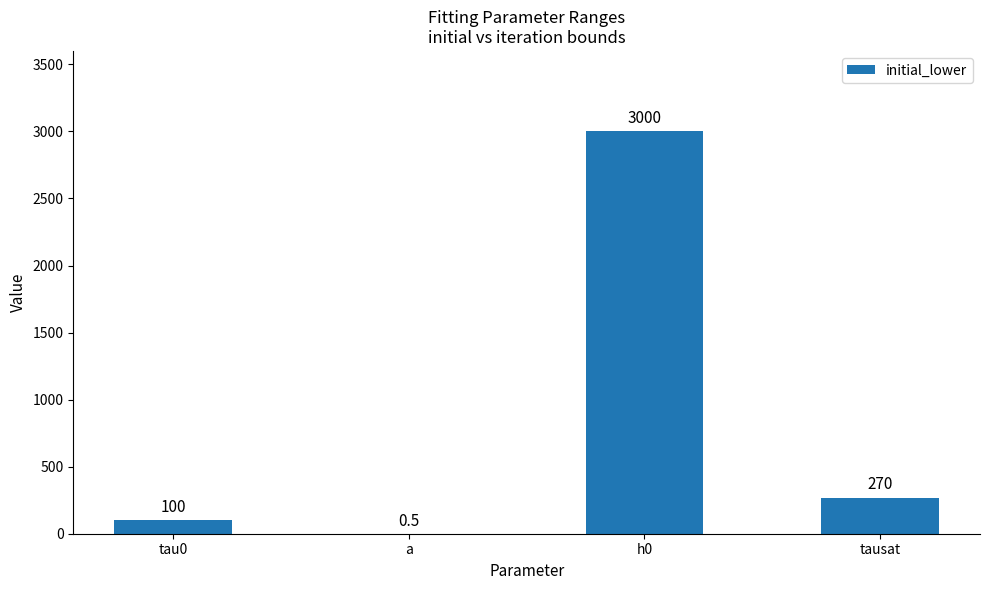

Reading left to right, what are all the values shown in this chart?

100.0	0.5	3000.0	270.0